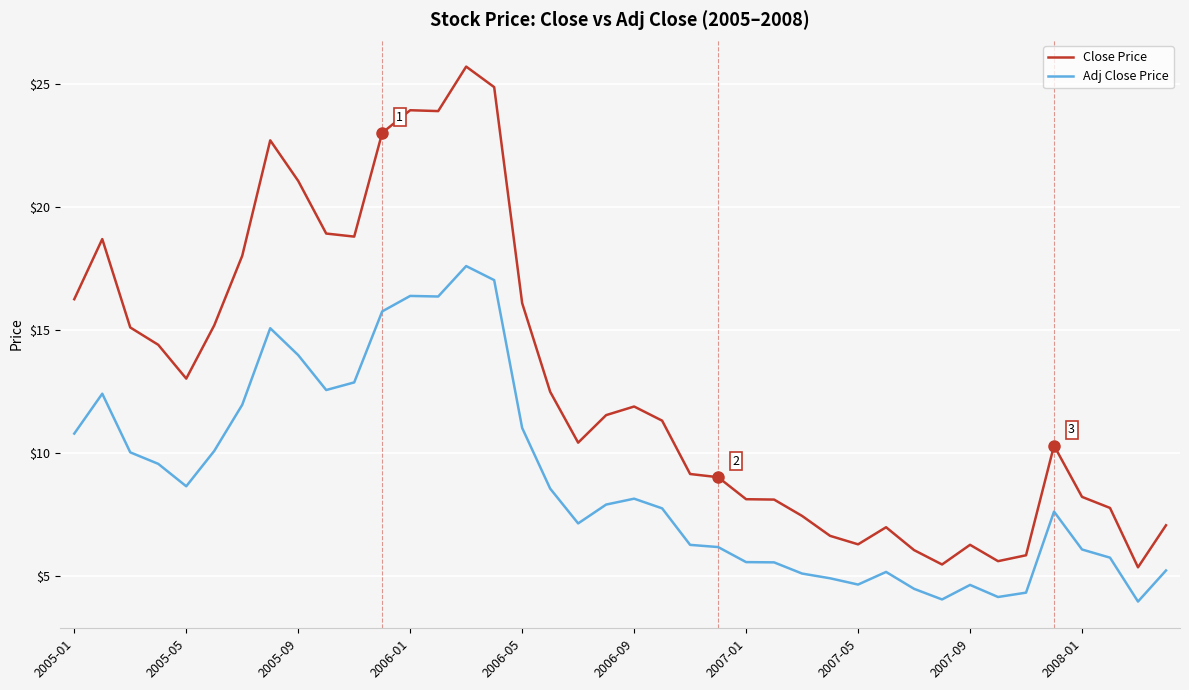

True or false: Adj Close Price and Close Price cross at least once.

False